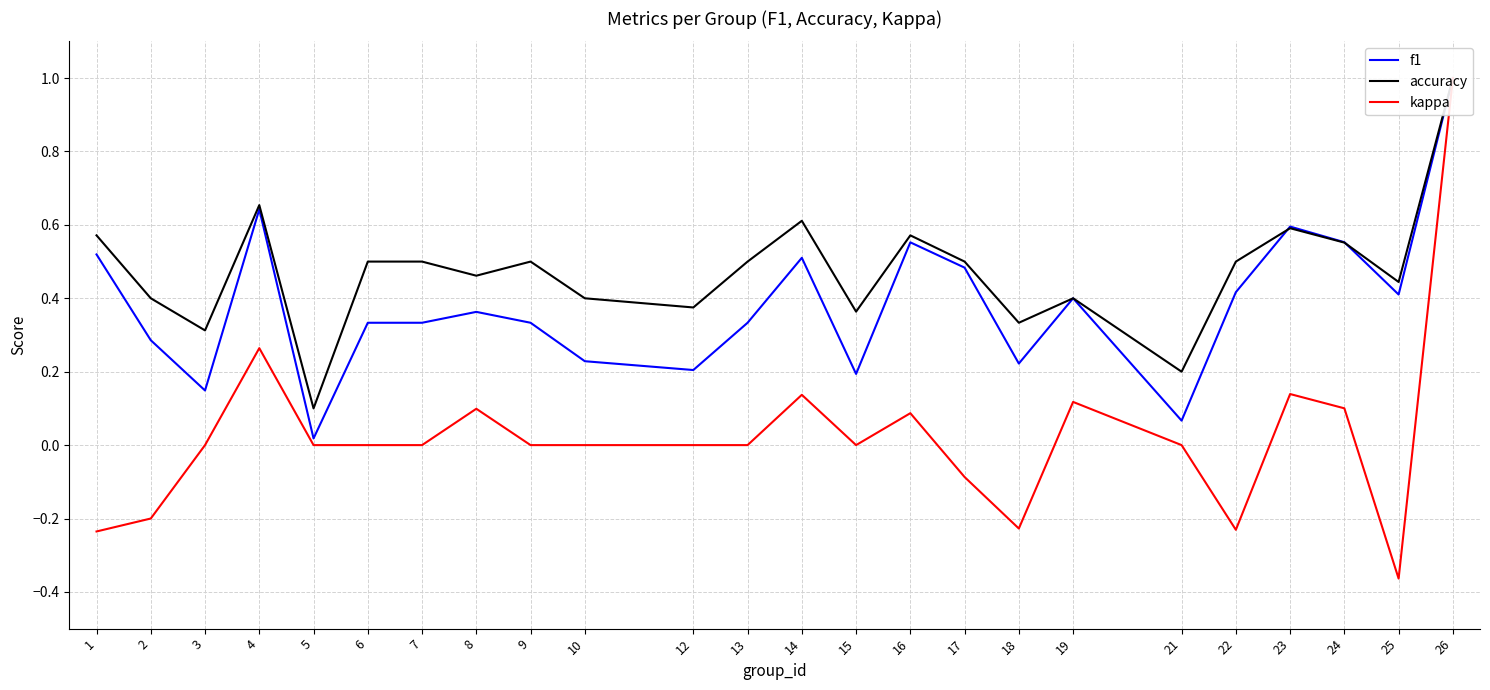

True or false: accuracy has a value of 0.5 at 2.

False